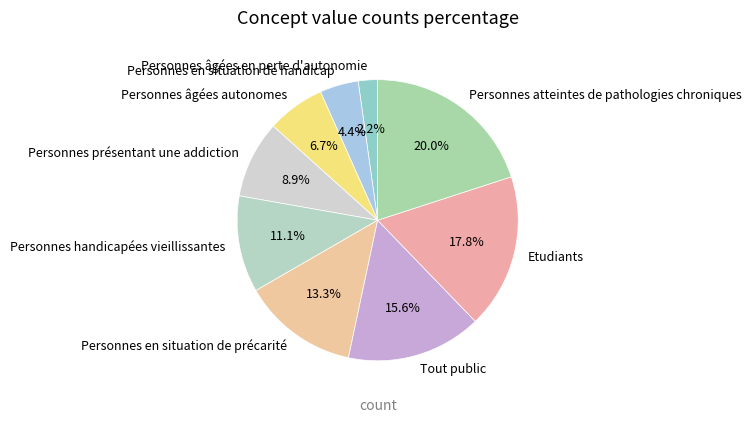

How many segments does this pie chart have?

9